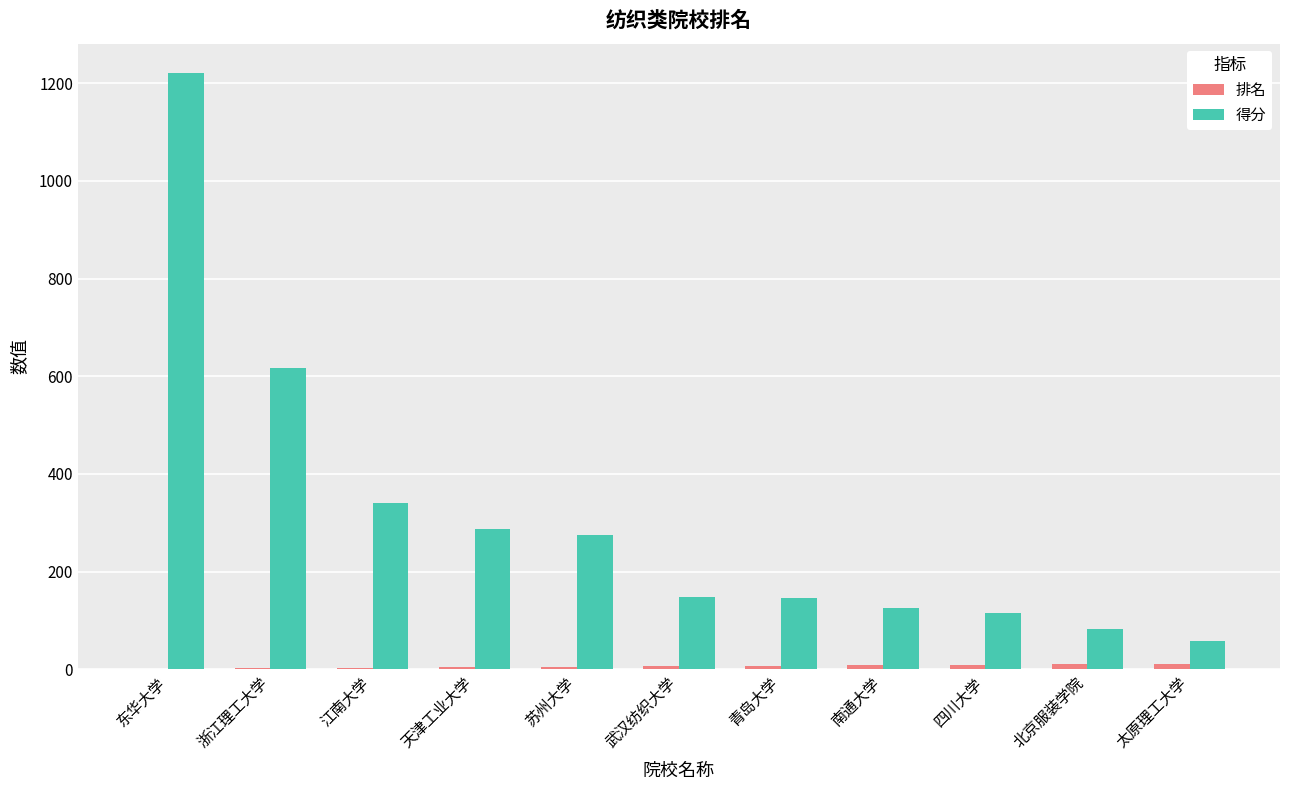

What is the greatest value displayed?

1220